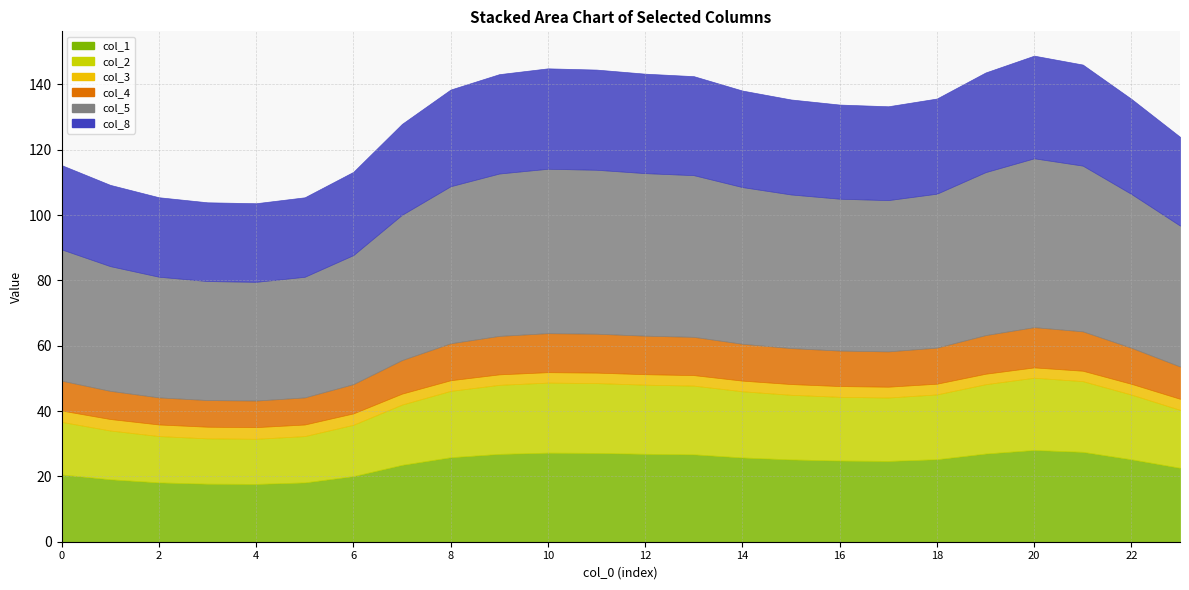

True or false: col_2 and col_3 intersect in this chart.

False